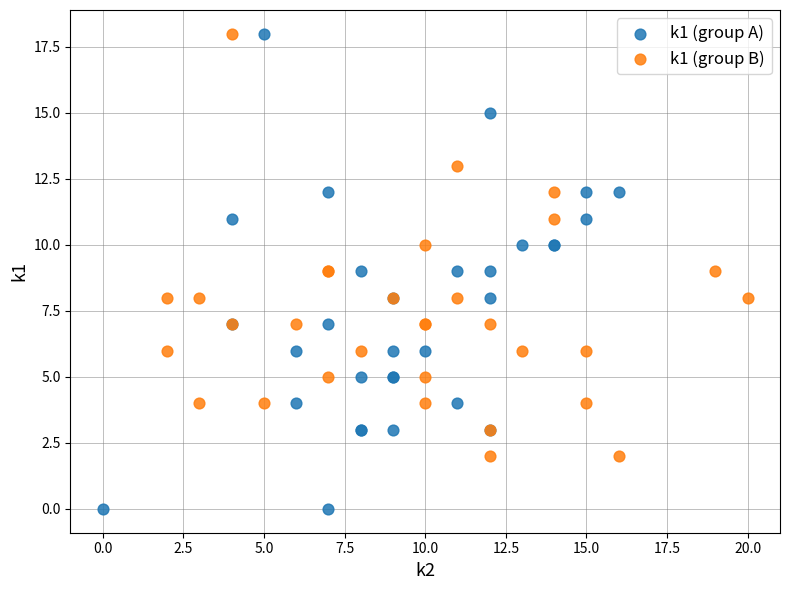

Which series reaches the minimum Y coordinate?

k1 (group A)